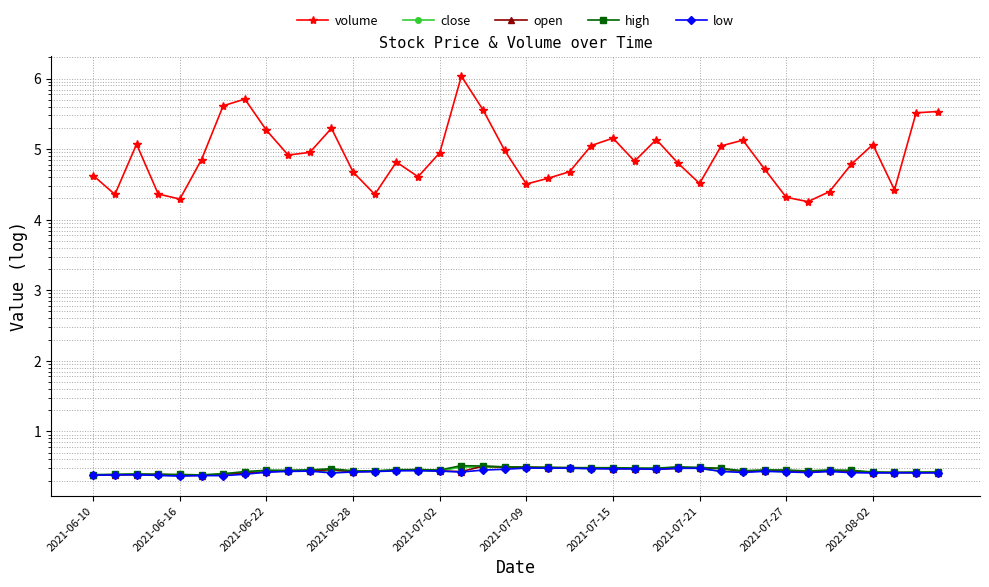

What are all the series names shown in the legend?

volume, close, open, high, low